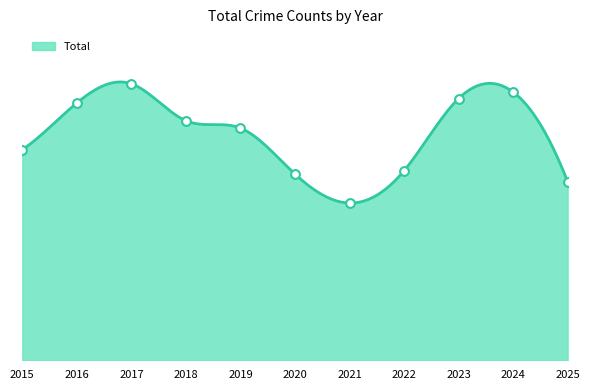

Approximately how many times larger is the value at 2021 compared to 2019?

0.7